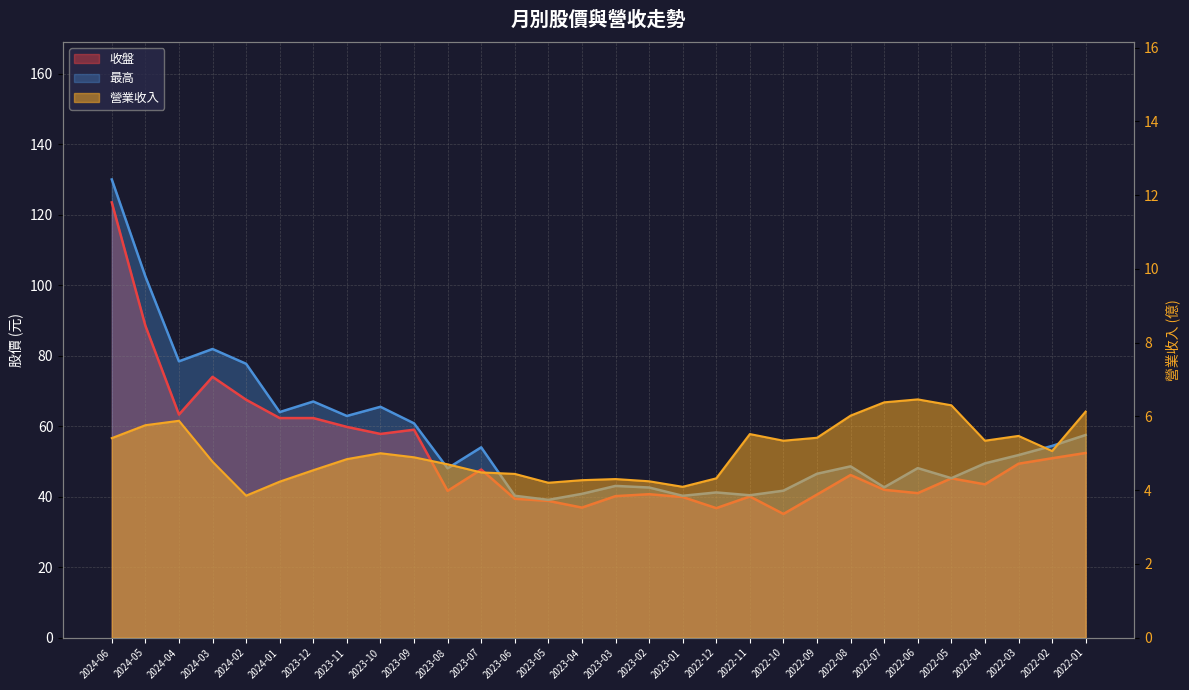

What is the sum of the 收盤 values at 2022-12 and 2023-04?

73.7